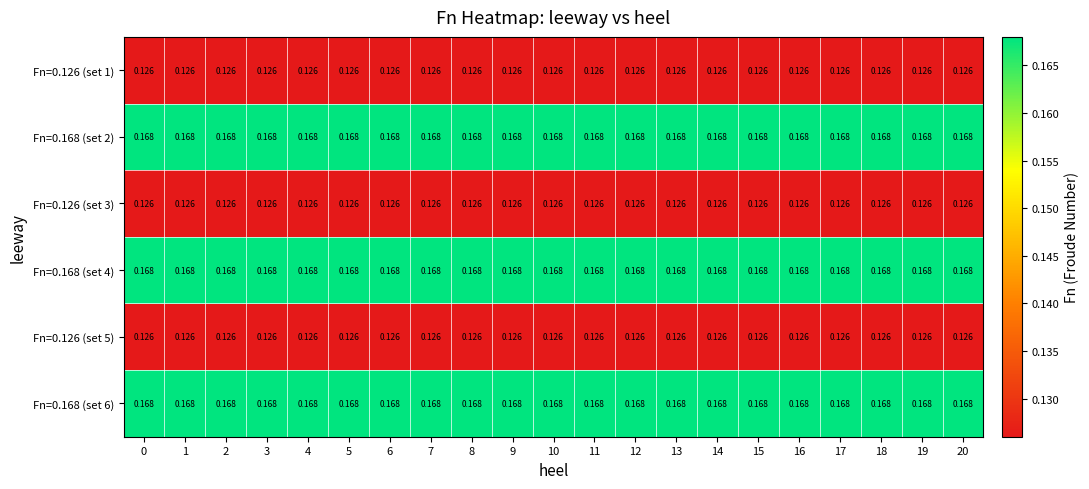

Is the value of Fn=0.126 (set 3) at 7 greater than the value of Fn=0.168 (set 4) at 16?

No